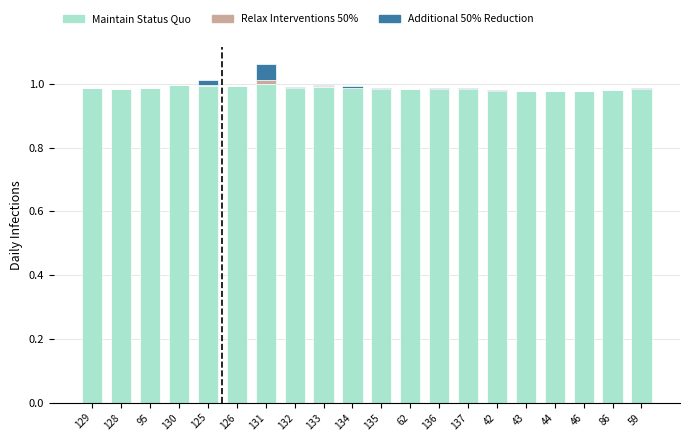

True or false: Maintain Status Quo has a value of 0.2 at 125.

False